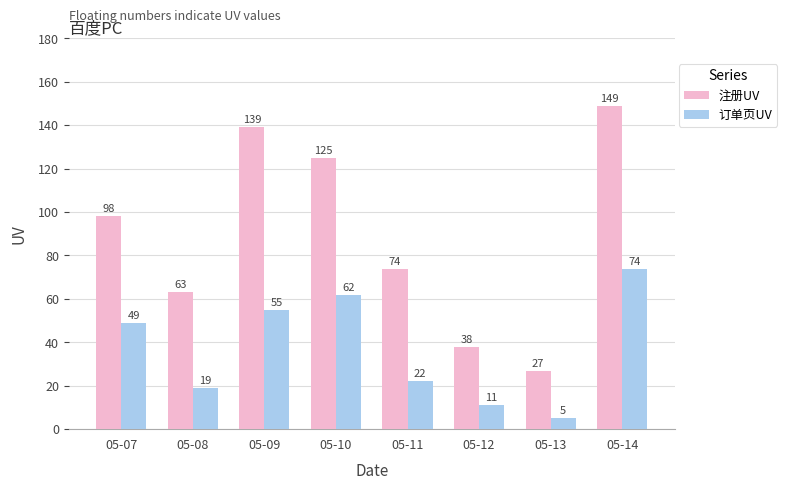

Count the number of data series in this chart.

2